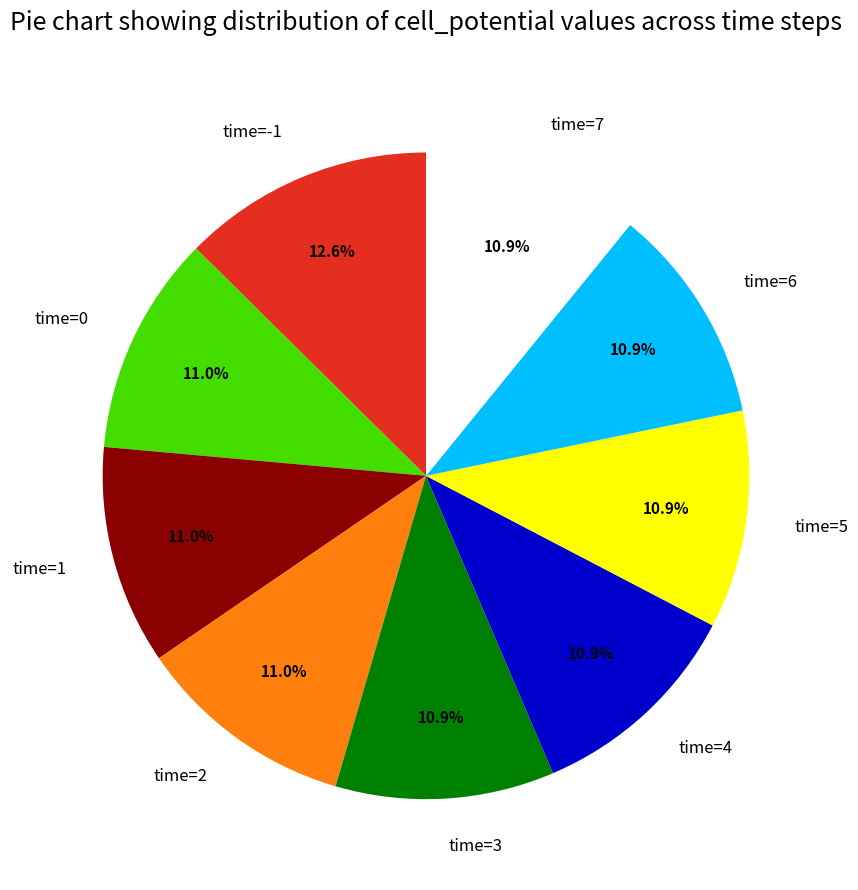

To the nearest percent, what portion does time=0 represent?

11%